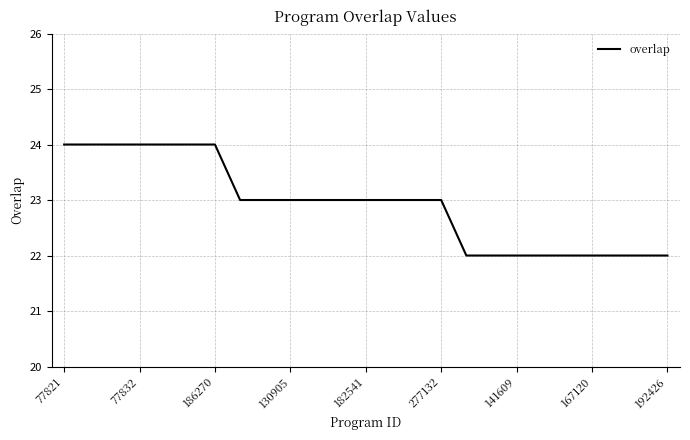

What is the smallest value displayed?

22